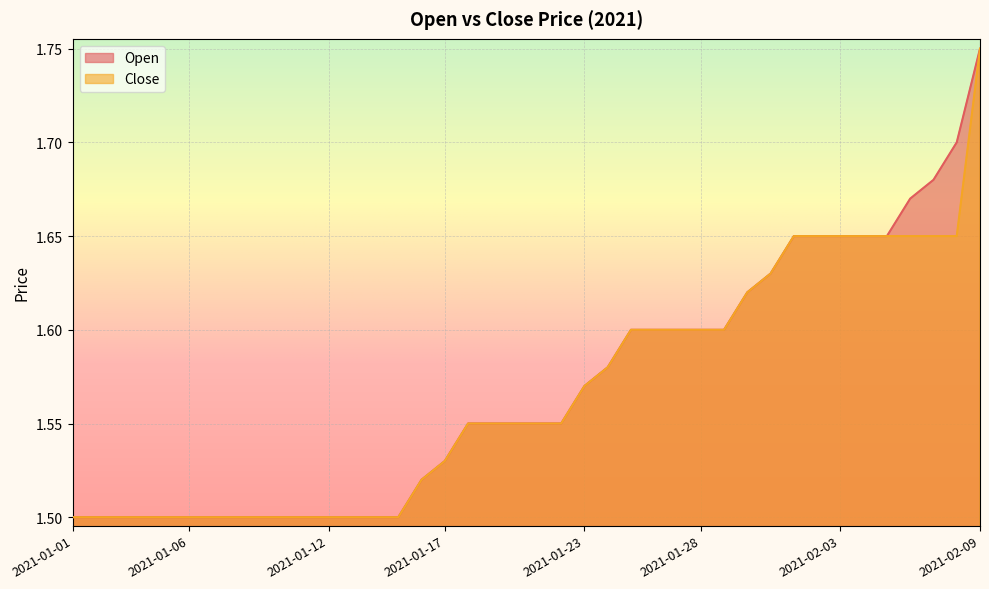

What is the label of the 11th point from the right?

2021-01-30